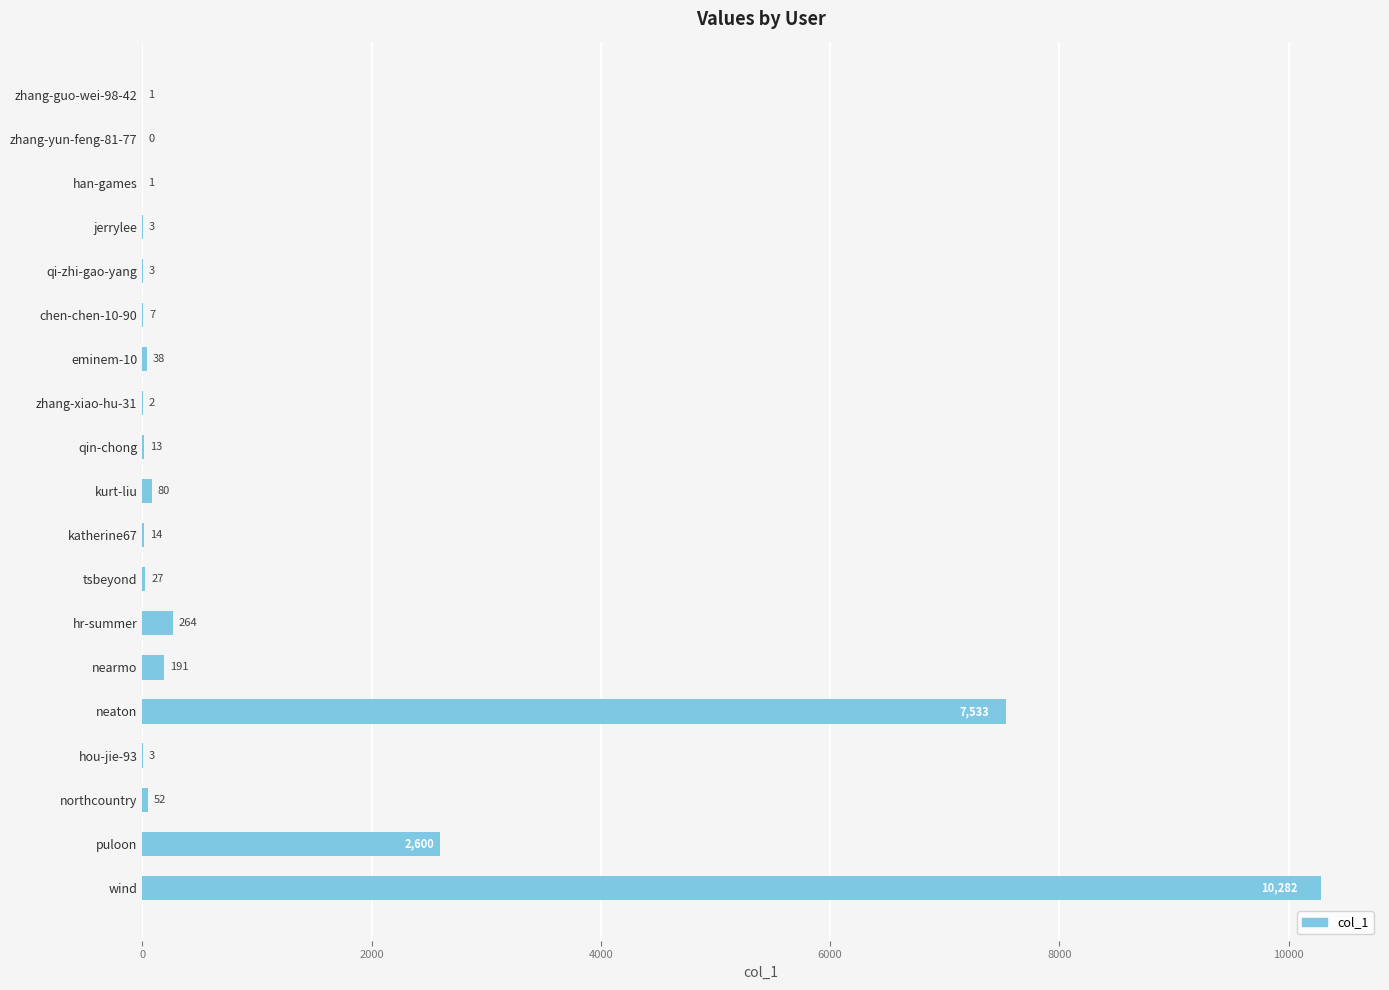

What is the sum of all values?

21114